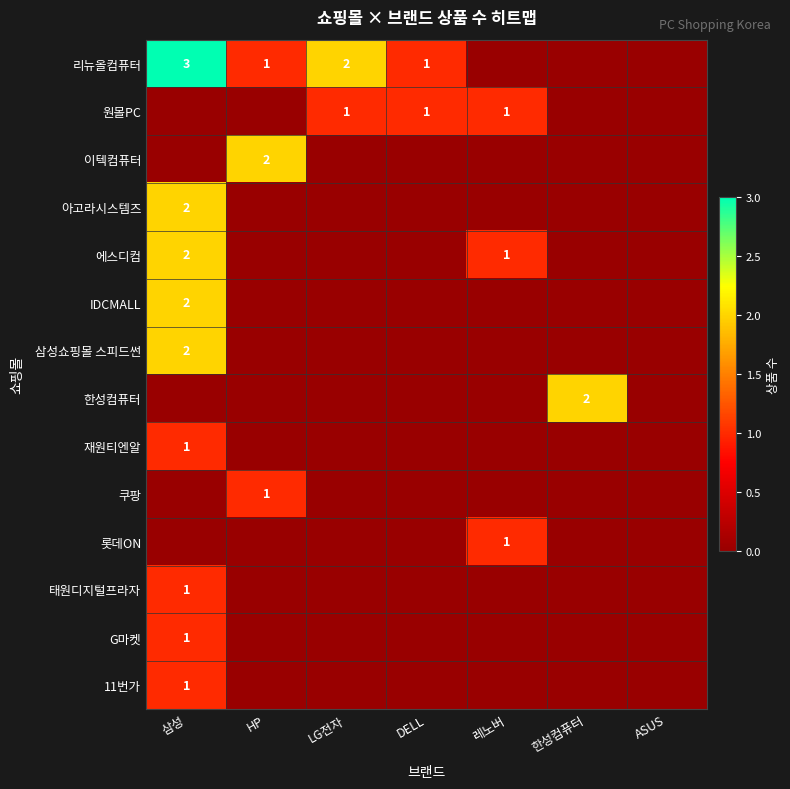

The 11번가 series shows 0 at 삼성. True or false?

False